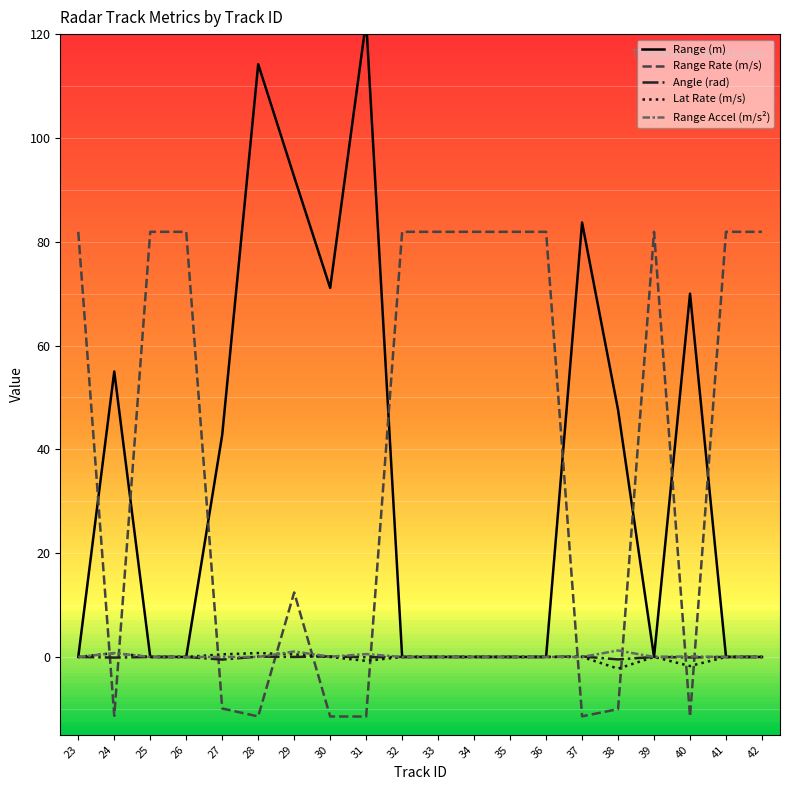

How many values in Range Rate (m/s) are above zero?

12